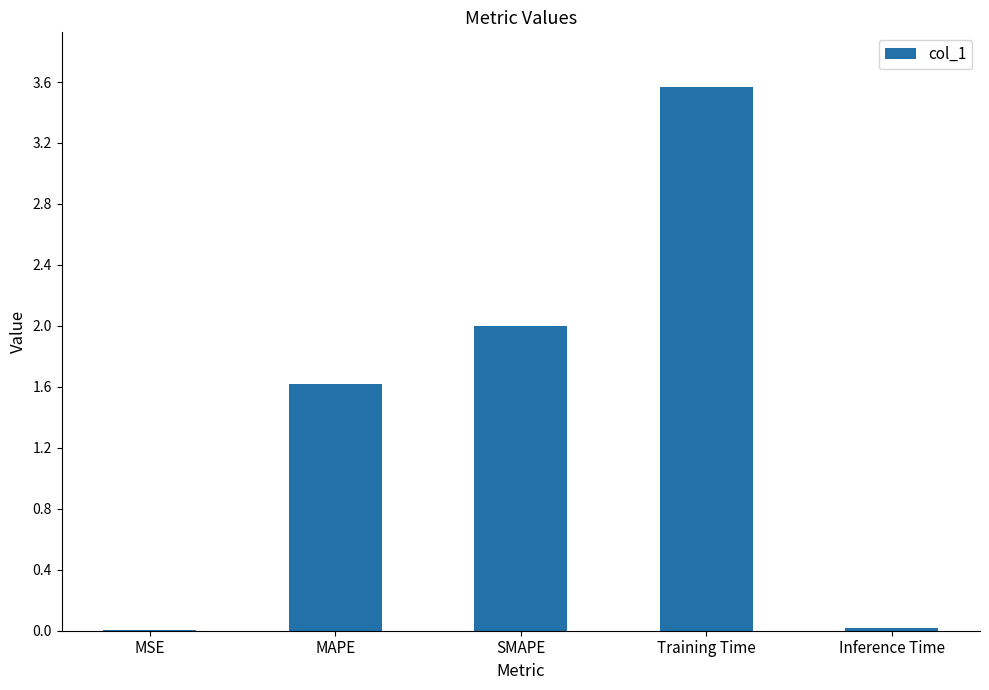

The value at MAPE is 1.6. True or false?

True